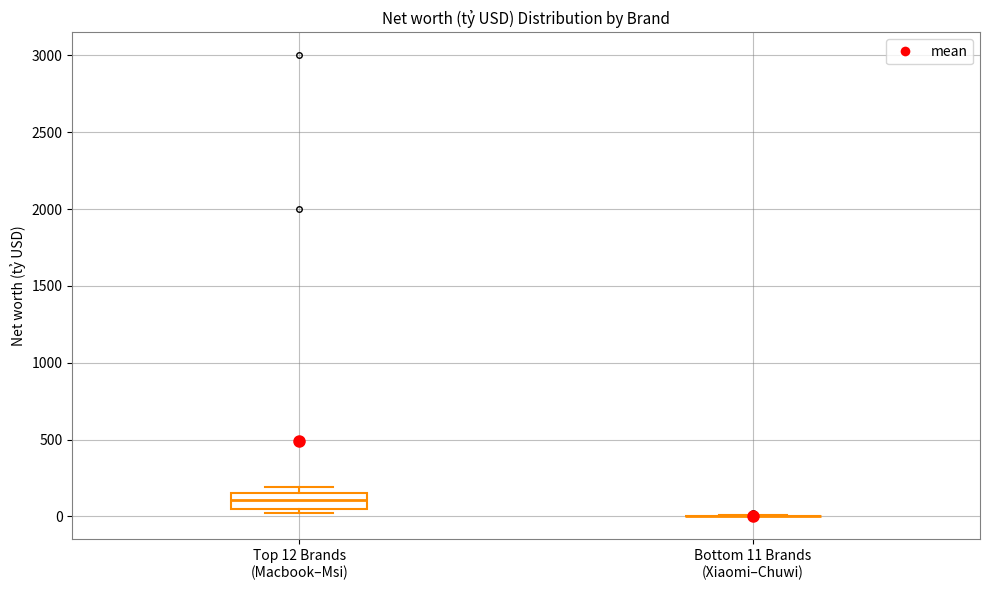

Where is the lower edge of the box for Top 12 Brands (Macbook–Msi) on the y-axis? The values are not printed on the chart, so give them approximately, as read against the axis.

50